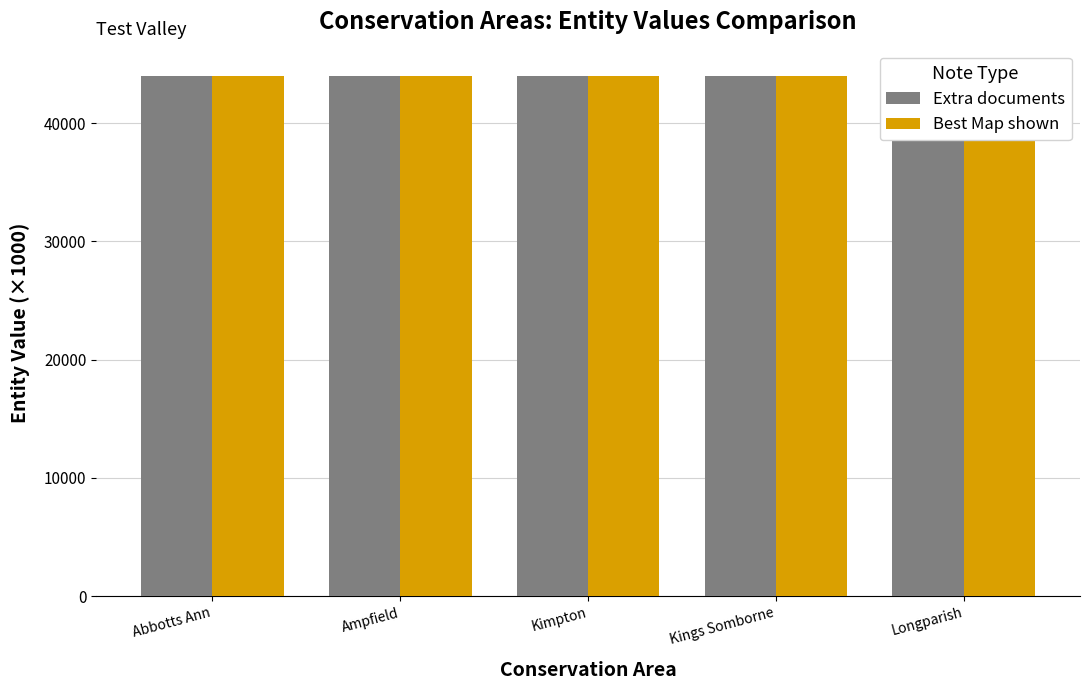

Reading left to right, what are all the values shown in this chart?

Extra documents: 44001.9	44002.2	44001.9	44001.9	44002.2
Best Map shown: 44002.1	44001.8	44002.0	44001.9	44002.2